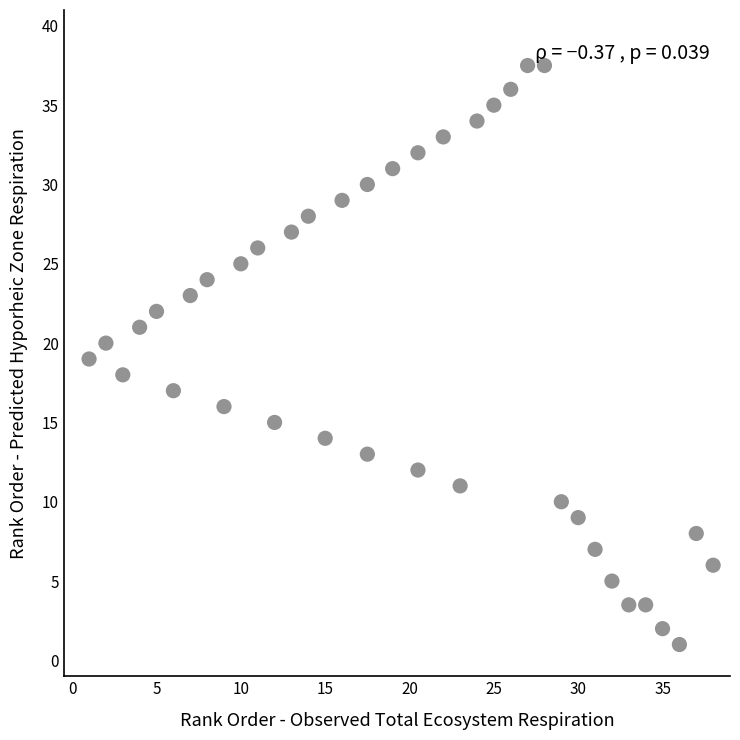

What is the range of Y values (max minus min)?

36.5